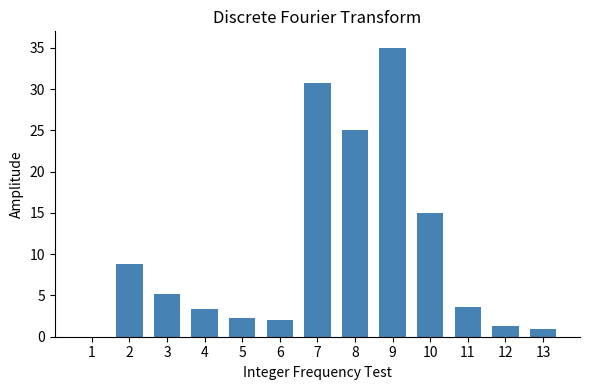

Which category has the highest value across all series?

9